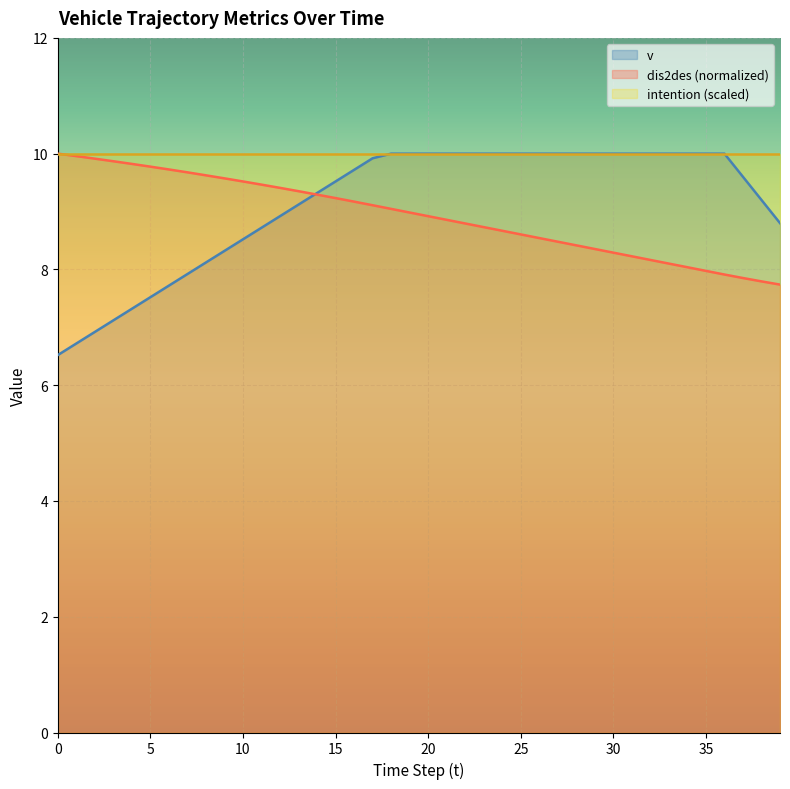

At which category is the sum across all series the highest?

18